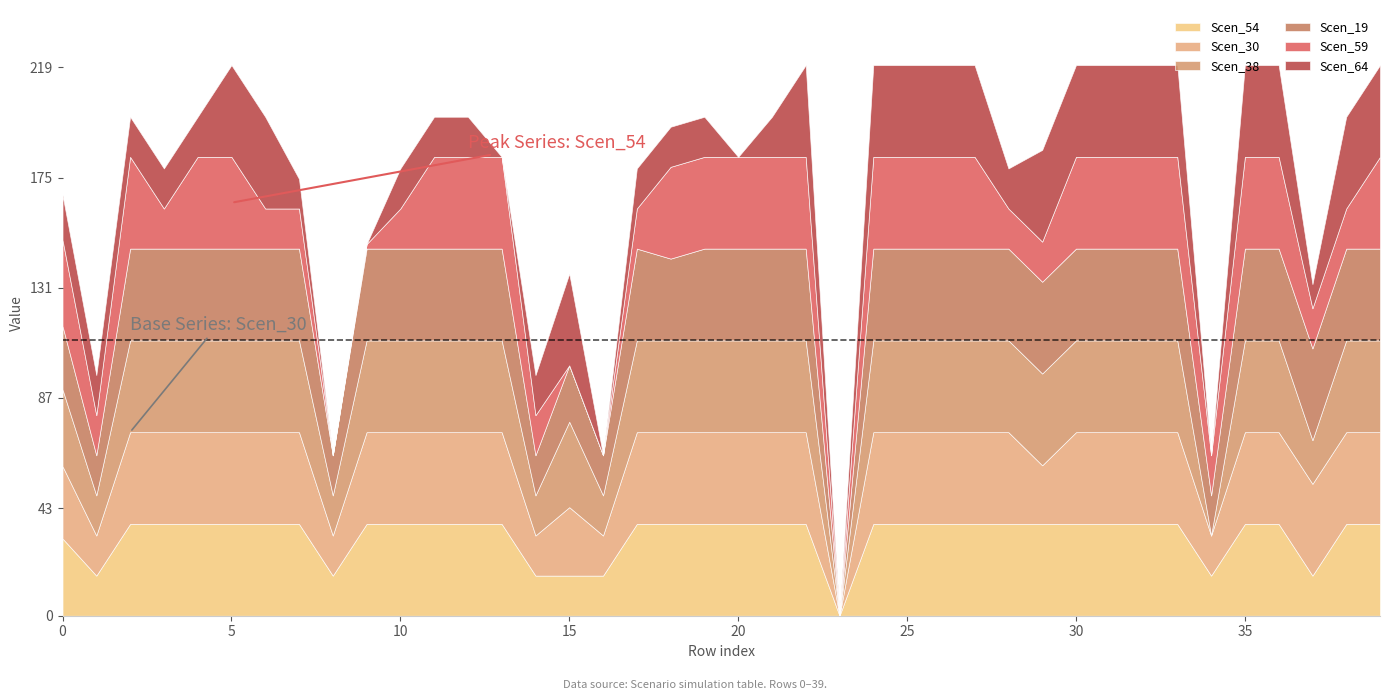

At which label is Scen_38 closest to 18?

37